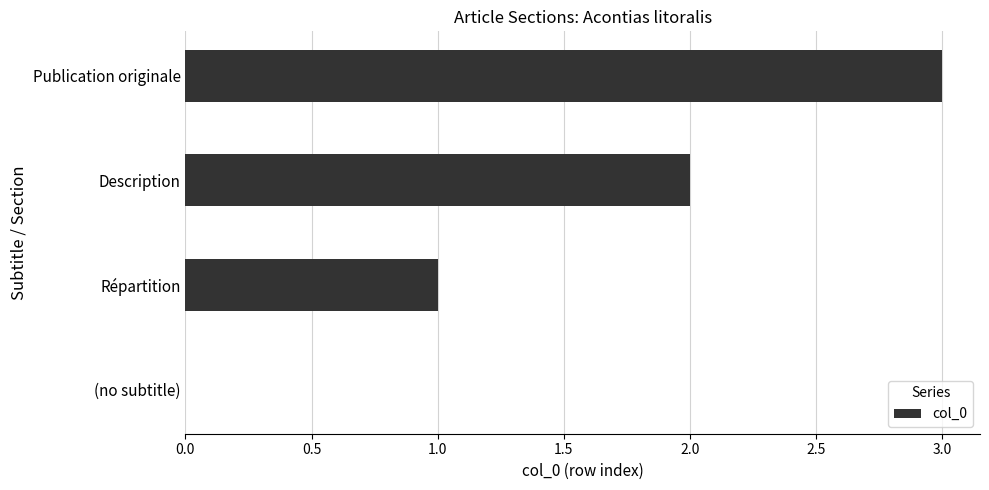

Are the bars grouped side by side (vs. stacked)?

No